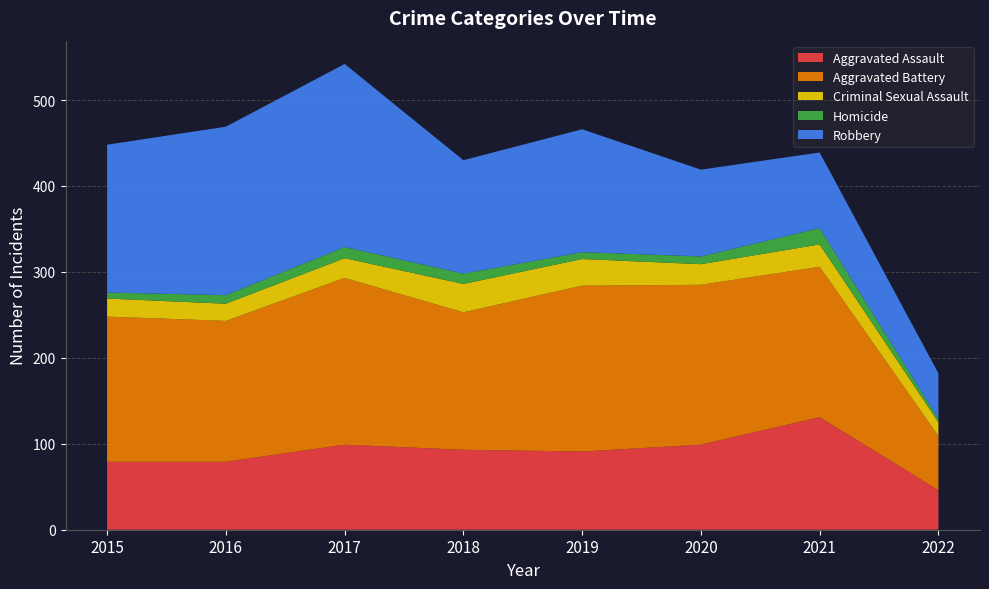

Reading left to right, extract all data points from this chart.

Aggravated Assault: 2015=79	2016=79	2017=99	2018=93	2019=91	2020=99	2021=131	2022=46
Aggravated Battery: 2015=169	2016=164	2017=194	2018=160	2019=193	2020=186	2021=175	2022=63
Criminal Sexual Assault: 2015=21	2016=20	2017=23	2018=33	2019=31	2020=24	2021=26	2022=16
Homicide: 2015=7	2016=10	2017=13	2018=12	2019=8	2020=9	2021=19	2022=4
Robbery: 2015=172	2016=196	2017=213	2018=132	2019=143	2020=101	2021=88	2022=53